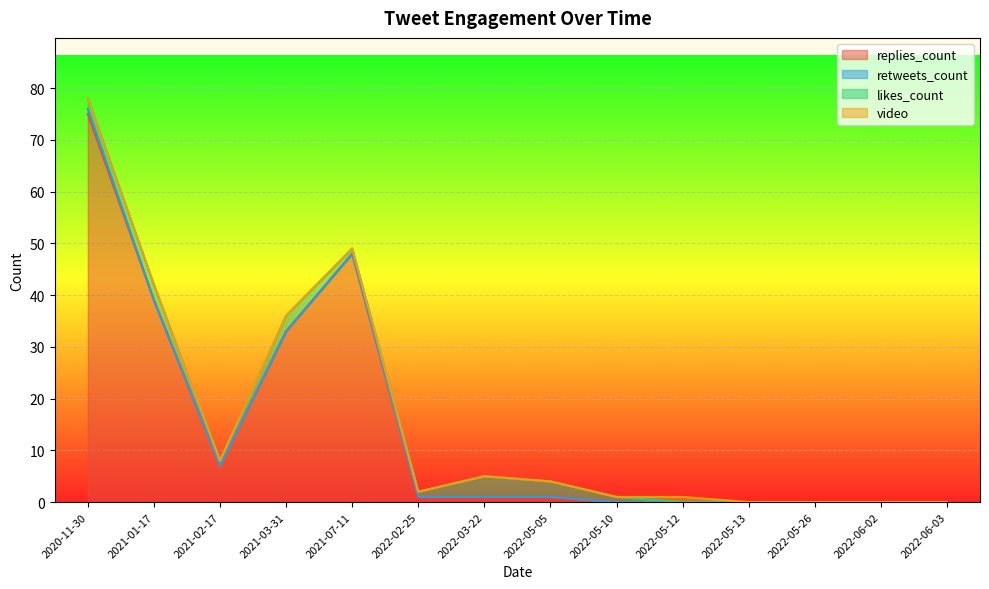

How many lines are shown in the chart?

4